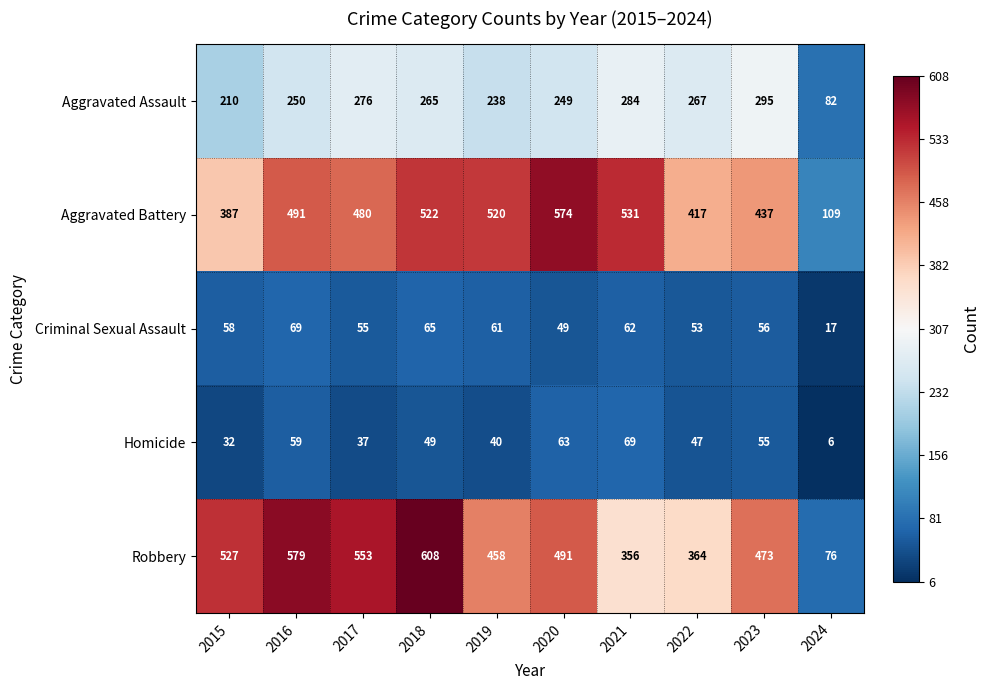

What is the sum of all Aggravated Battery values?

4468